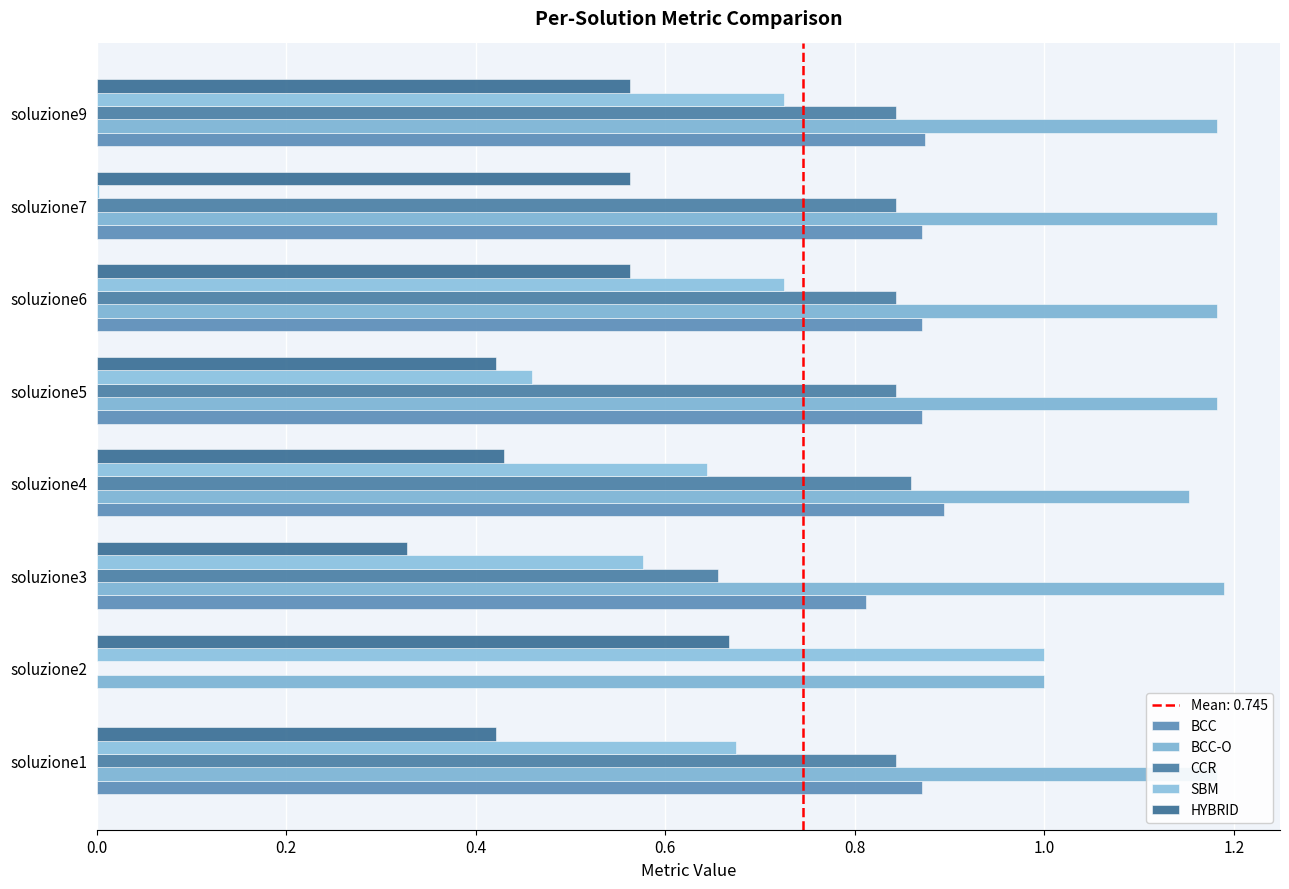

Reading left to right, what are all the values shown in this chart?

BCC: 0.9	0.0	0.8	0.9	0.9	0.9	0.9	0.9
BCC-O: 1.2	1.0	1.2	1.2	1.2	1.2	1.2	1.2
CCR: 0.8	0.0	0.7	0.9	0.8	0.8	0.8	0.8
SBM: 0.7	1.0	0.6	0.6	0.5	0.7	0.0	0.7
HYBRID: 0.4	0.7	0.3	0.4	0.4	0.6	0.6	0.6